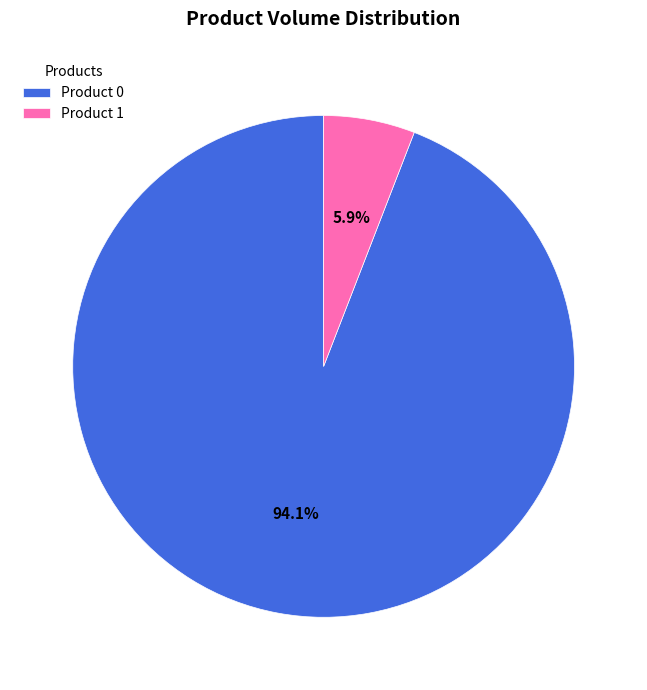

To the nearest percent, what is the difference between the largest and smallest slice percentages?

88%